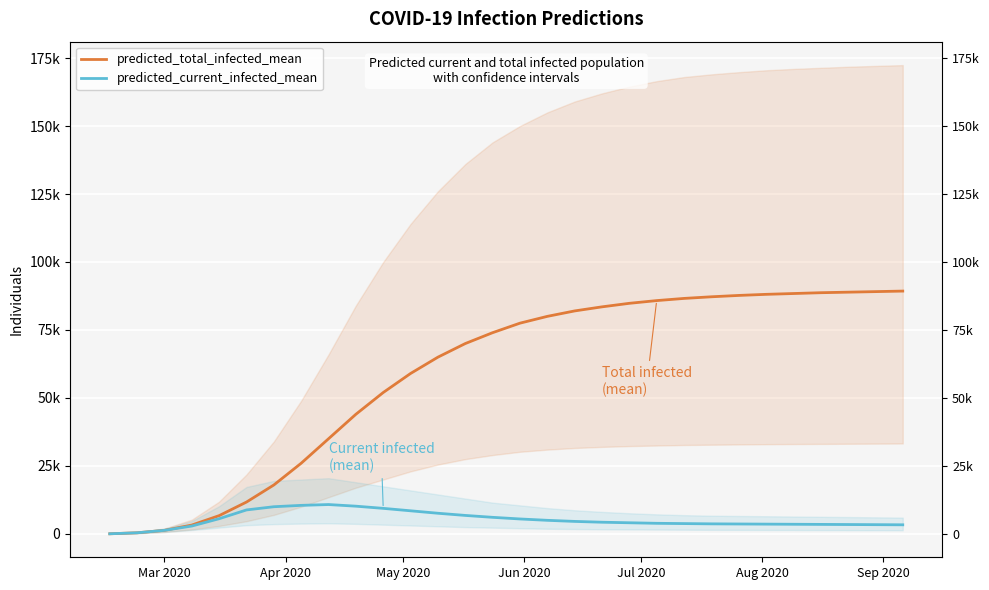

True or false: predicted_current_infected_lower and predicted_total_infected_mean intersect in this chart.

False